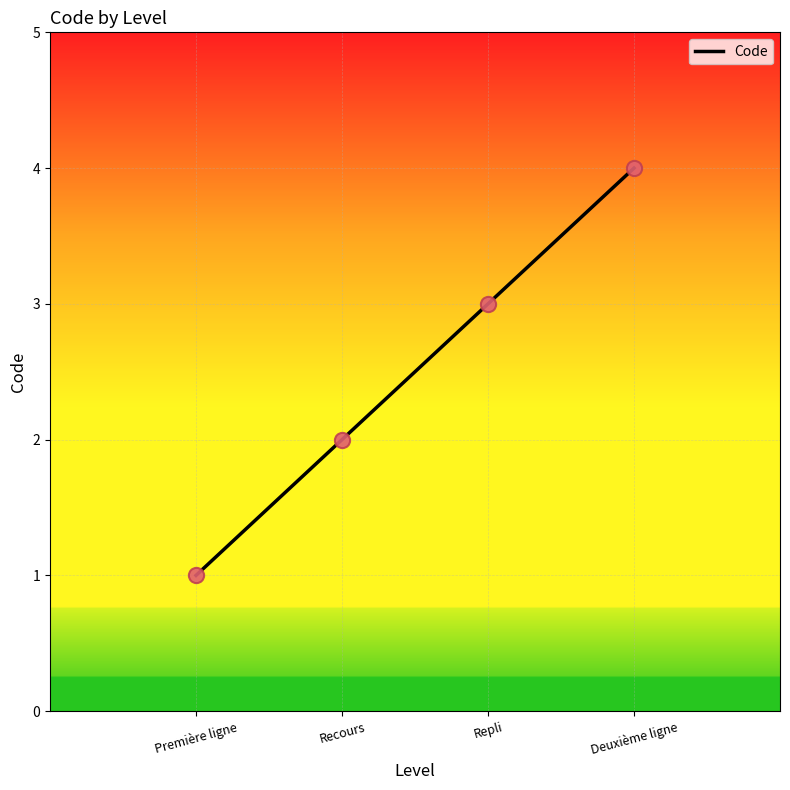

What is the change in value from Repli to Deuxième ligne?

+1